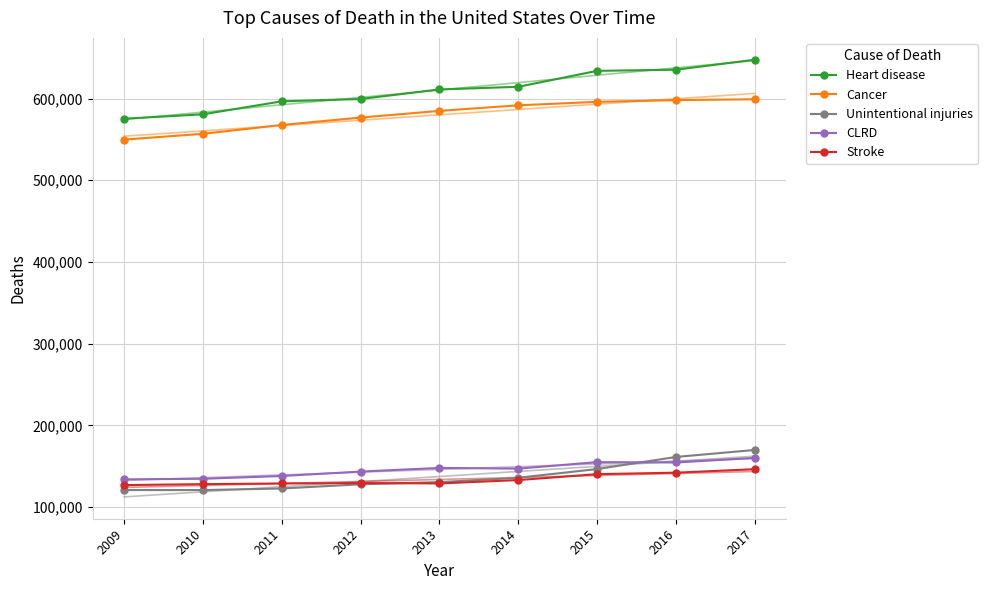

Reading left to right, extract all data points from this chart.

Heart disease: 575313	580690	596577	599413	611105	614348	633842	635260	647457
Cancer: 549738	556844	567628	576691	584881	591699	595930	598038	599108
Unintentional injuries: 120859	120859	122777	127946	130557	135928	146571	161374	169936
CLRD: 133965	134676	138080	143489	147944	147101	155041	154596	160201
Stroke: 126945	128100	128932	129476	128978	133103	140323	142142	146383